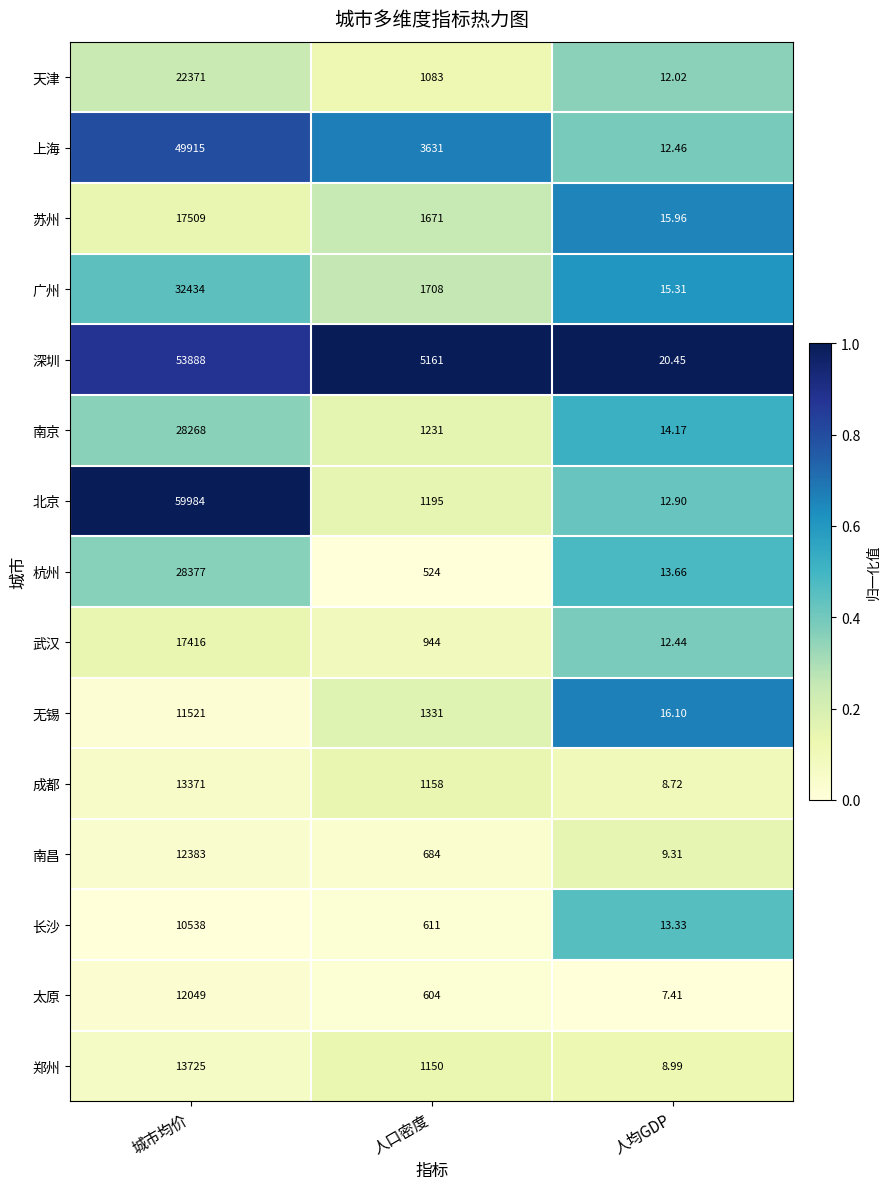

List the labels in order of 广州 value, largest first.

城市均价, 人口密度, 人均GDP